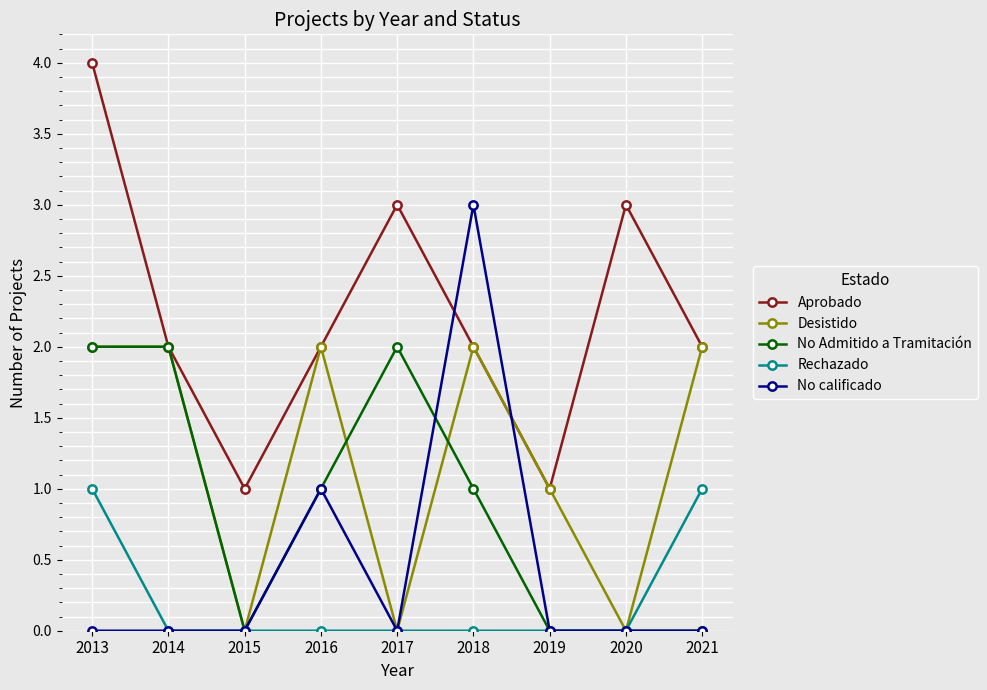

Is it true that No calificado equals 0 at 2019?

True